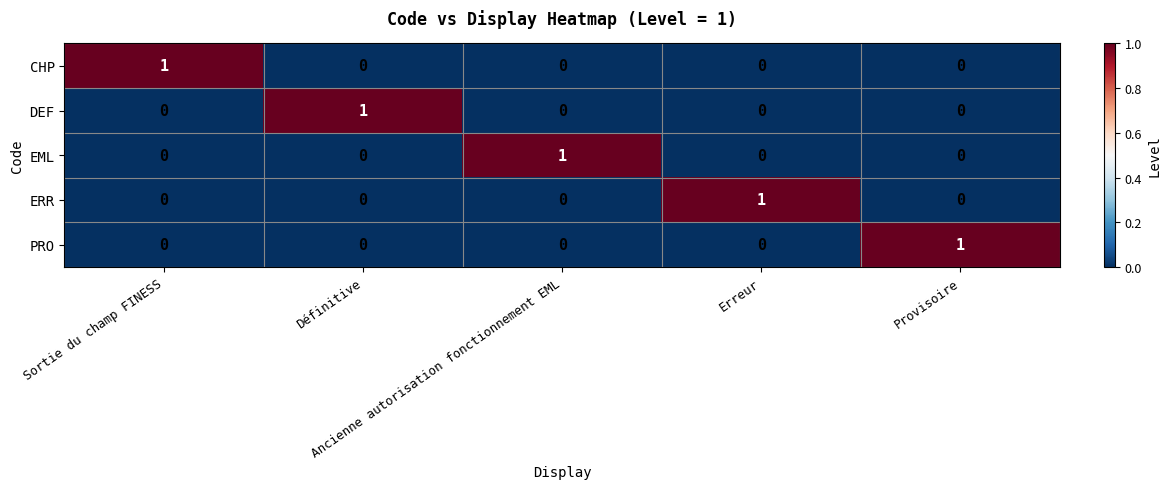

How many CHP values are between 0 and 1?

5